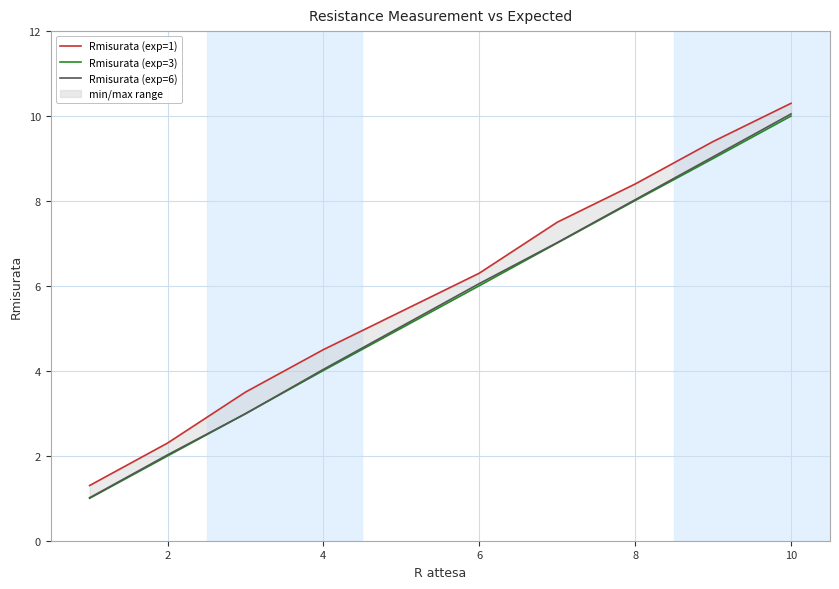

What is the minimum value shown in the chart?

1.0